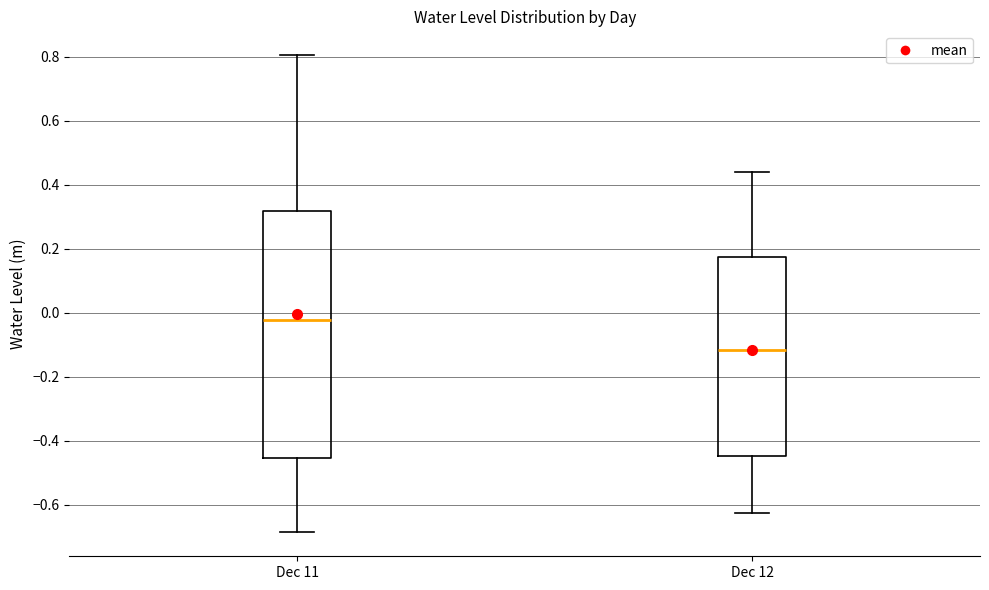

Which box's median line is the highest?

Dec 11